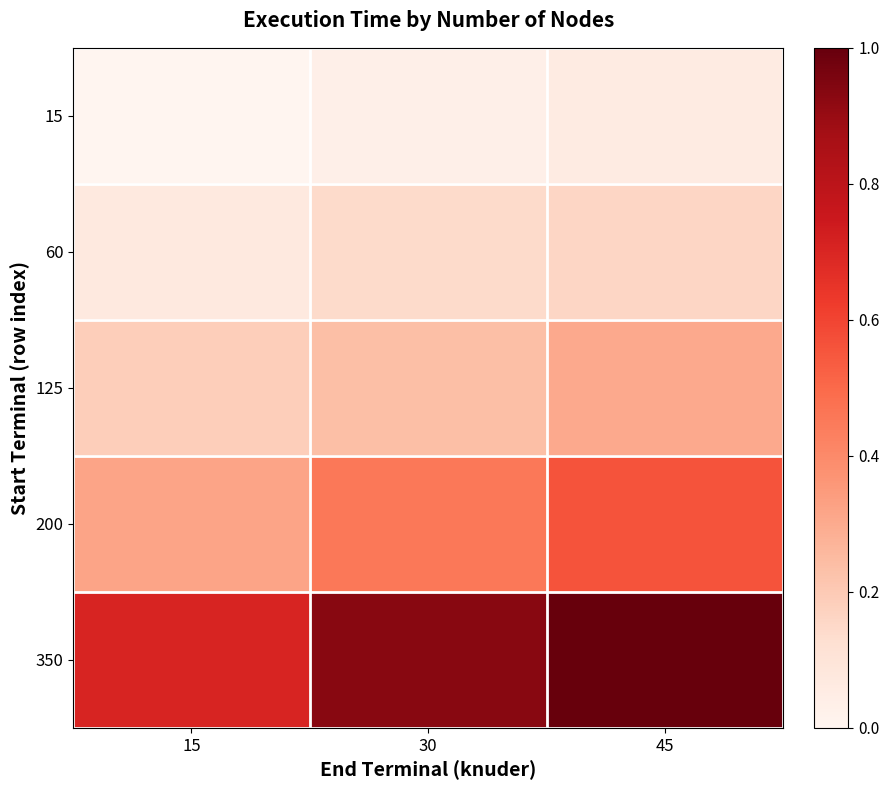

Reading left to right, what are all the values shown in this chart?

15: 15=0.0	30=0.0	45=0.1
60: 15=0.1	30=0.1	45=0.2
125: 15=0.2	30=0.2	45=0.3
200: 15=0.3	30=0.5	45=0.6
350: 15=0.7	30=0.9	45=1.0